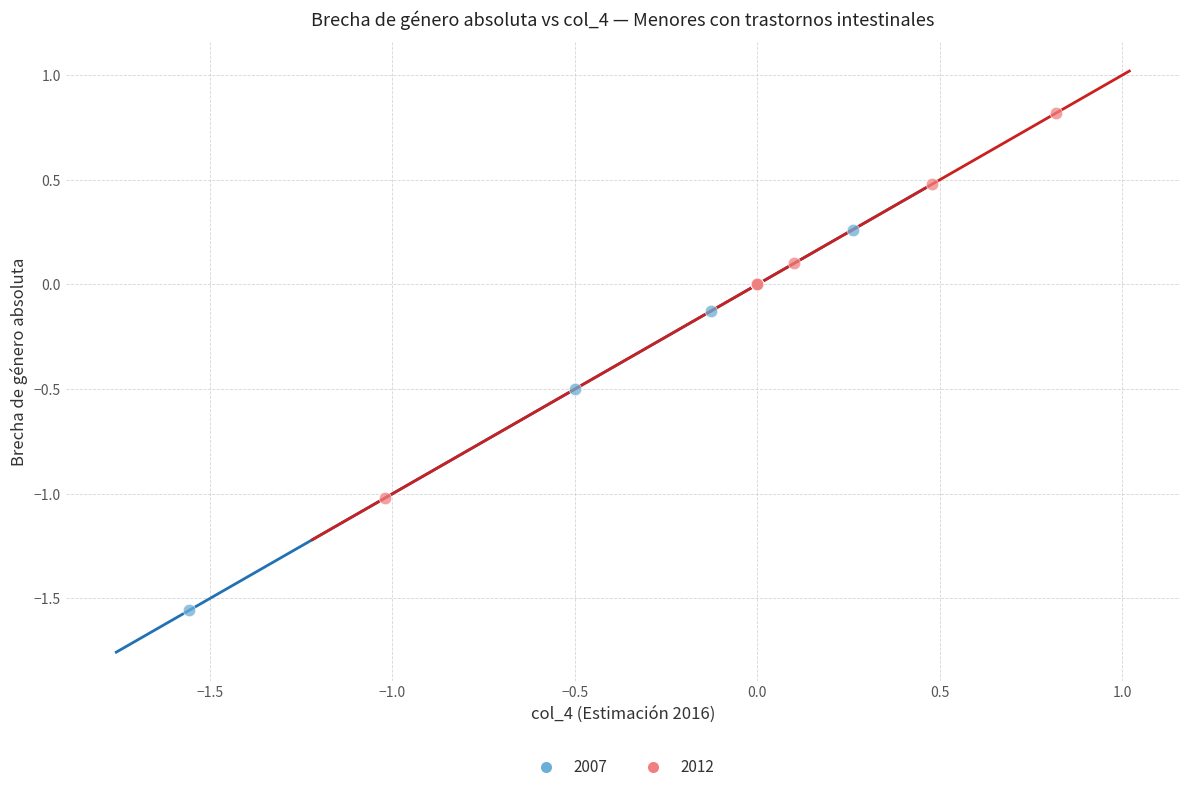

Which series reaches the minimum Y coordinate?

2007